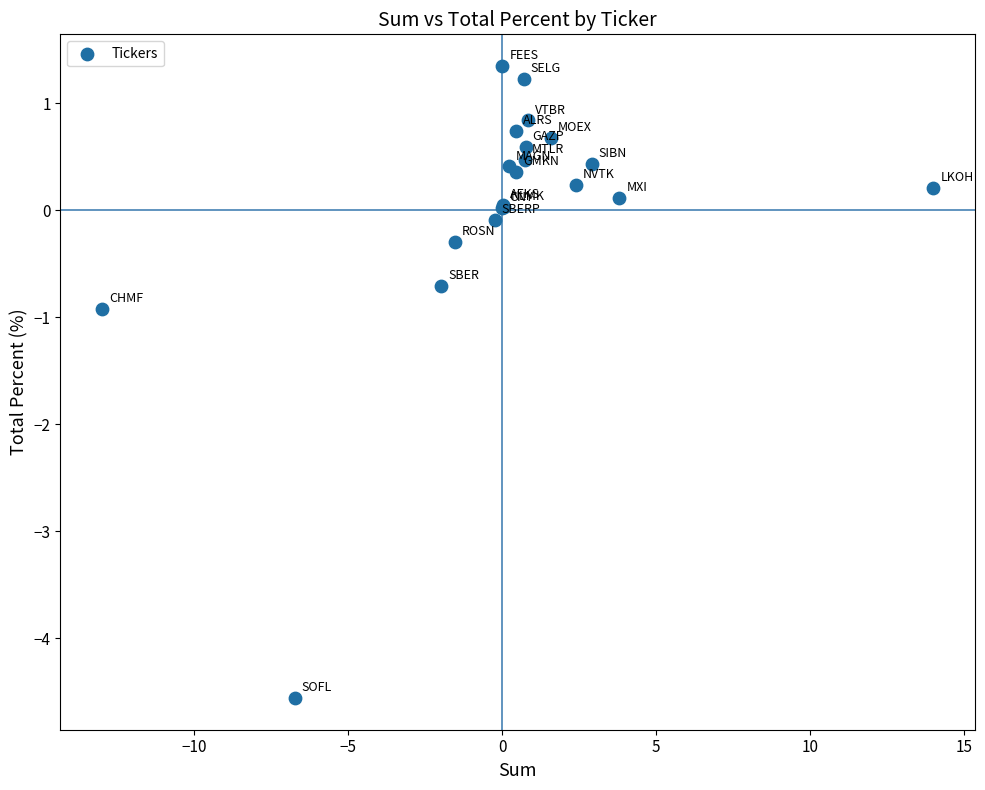

What Y value in the scatter plot is closest to -1?

-0.9